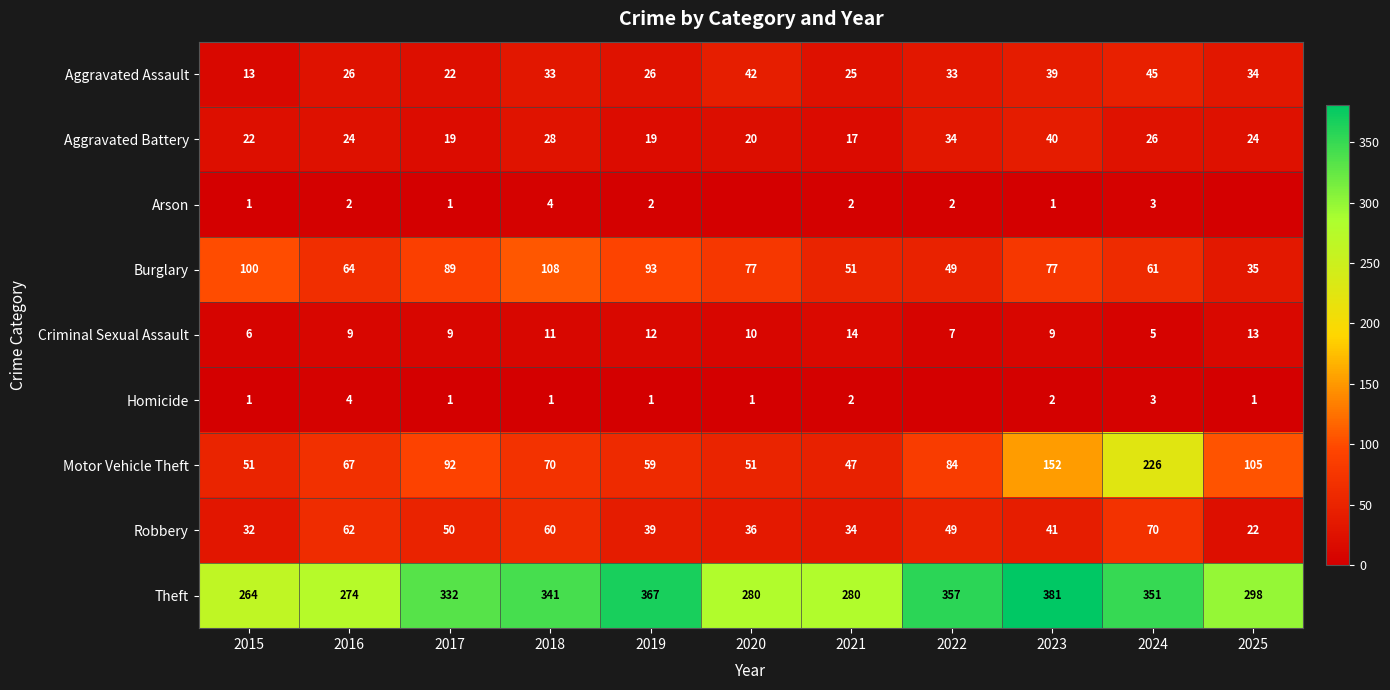

What is the difference between the highest and lowest values at 2021?

278